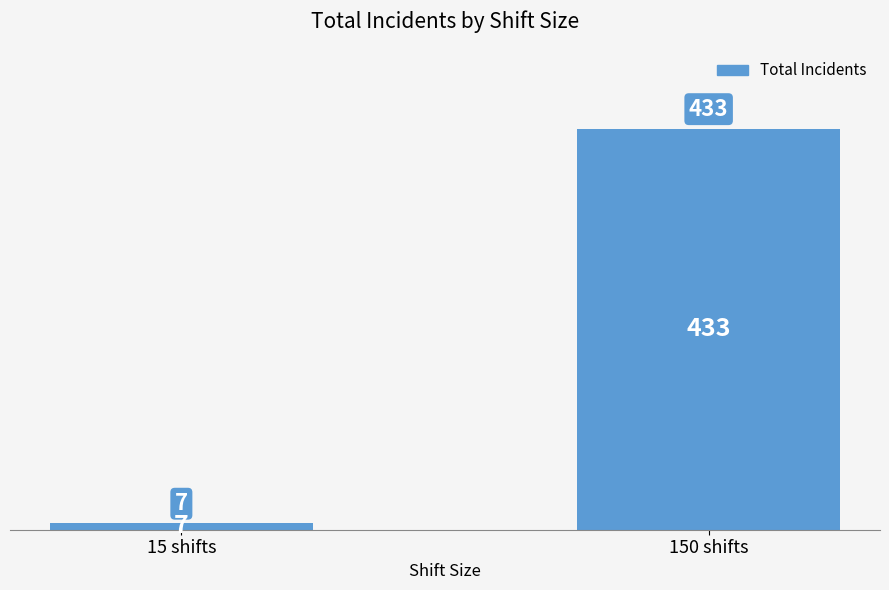

What is the sum of all values?

440